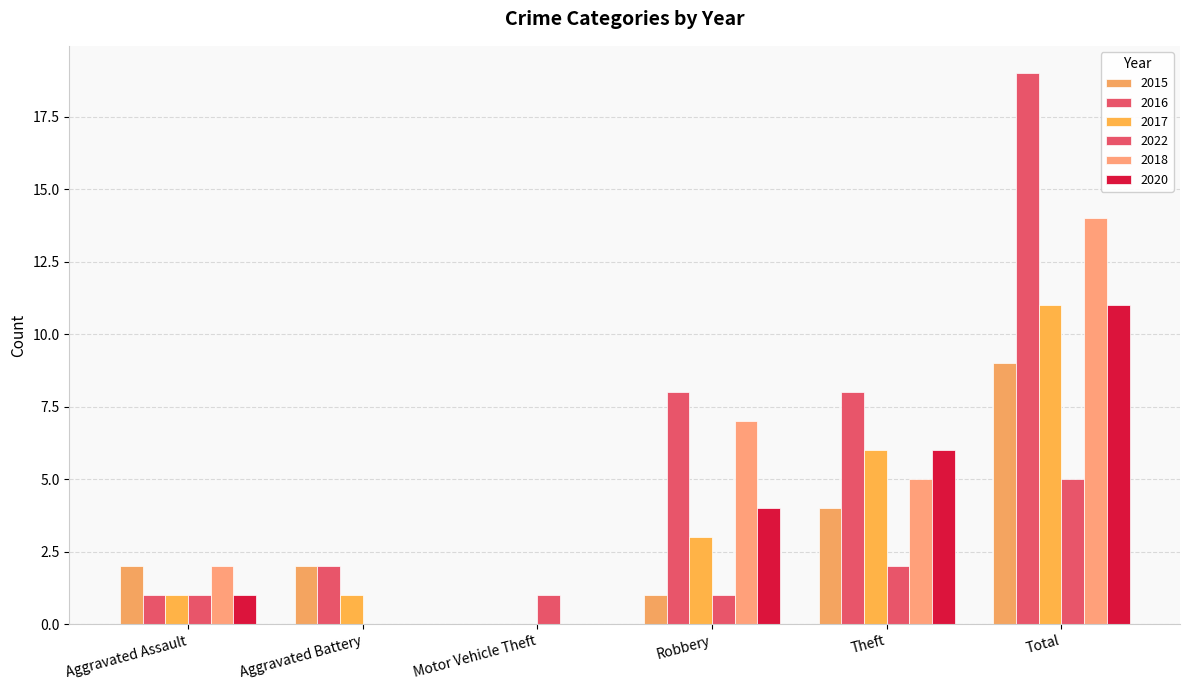

What is the sum of the 2022 values at Motor Vehicle Theft and Aggravated Battery?

1